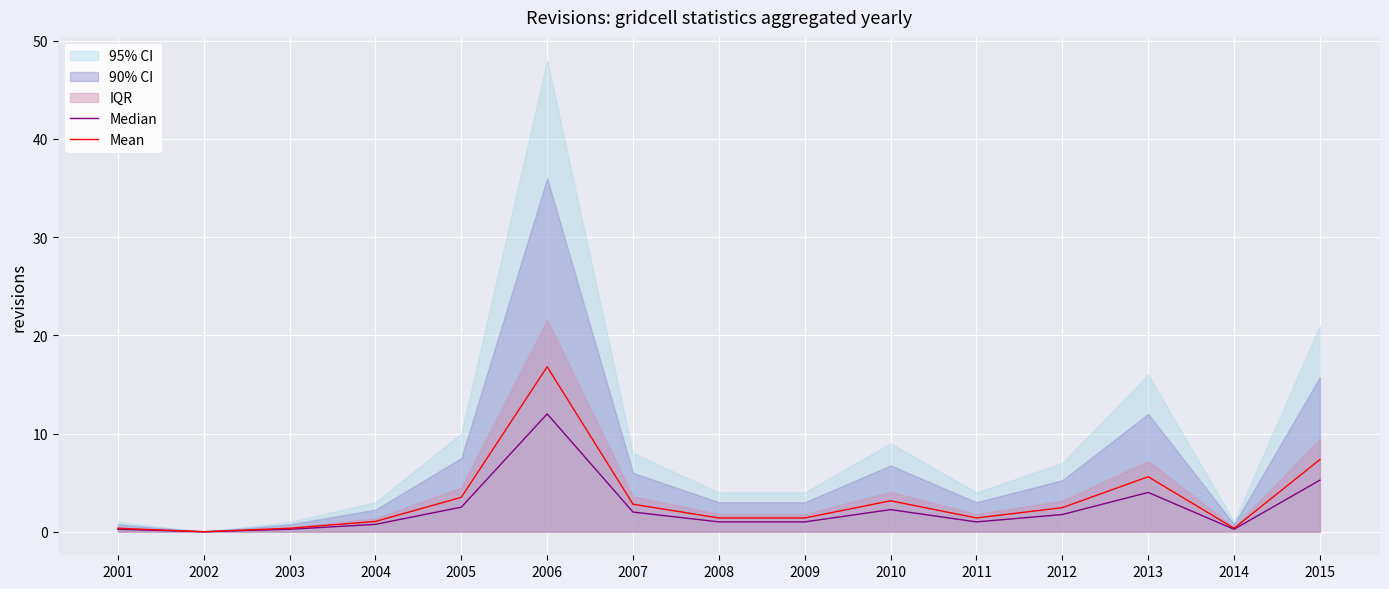

Which category has the highest value in the Mean series?

2006